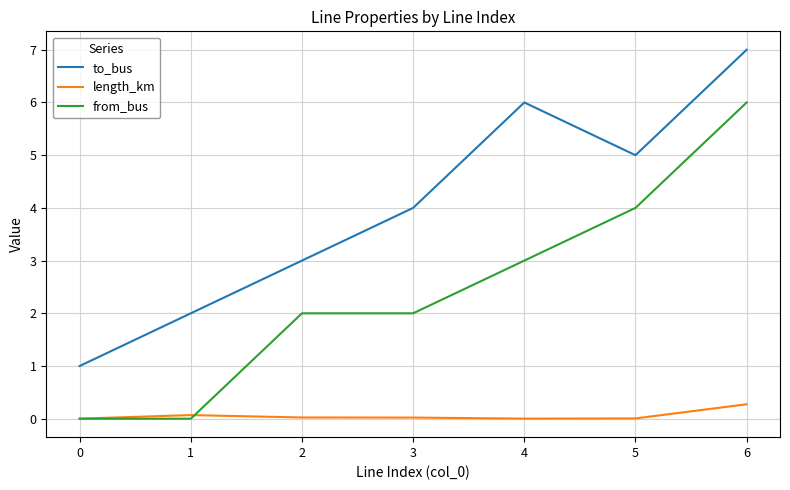

Between 1 and 4, which series saw the biggest shift?

to_bus